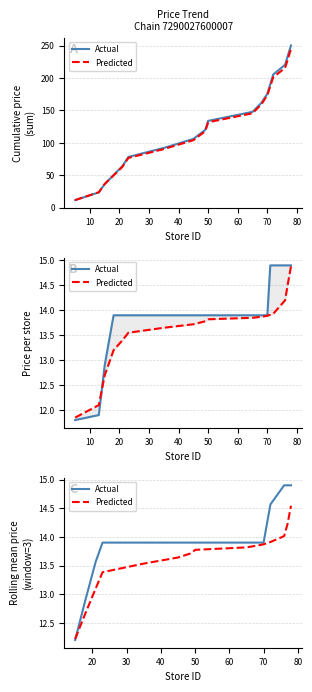

Reading right to left, what are all the values shown in this chart?

Actual: 14.9	14.9	14.9	14.6	14.2	13.9	13.9	13.9	13.9	13.9	13.9	13.9	13.9	13.6	12.9	12.2
Predicted: 14.5	14.2	14.0	13.9	13.9	13.9	13.8	13.8	13.8	13.7	13.6	13.5	13.4	13.1	12.7	12.2